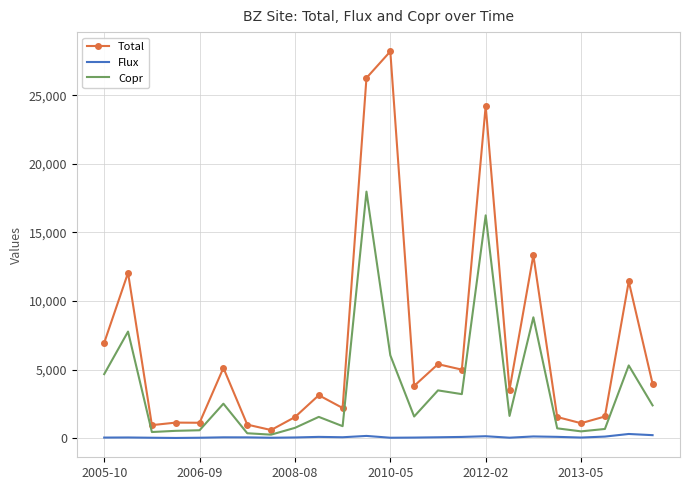

Which series has the largest range (max minus min)?

Total